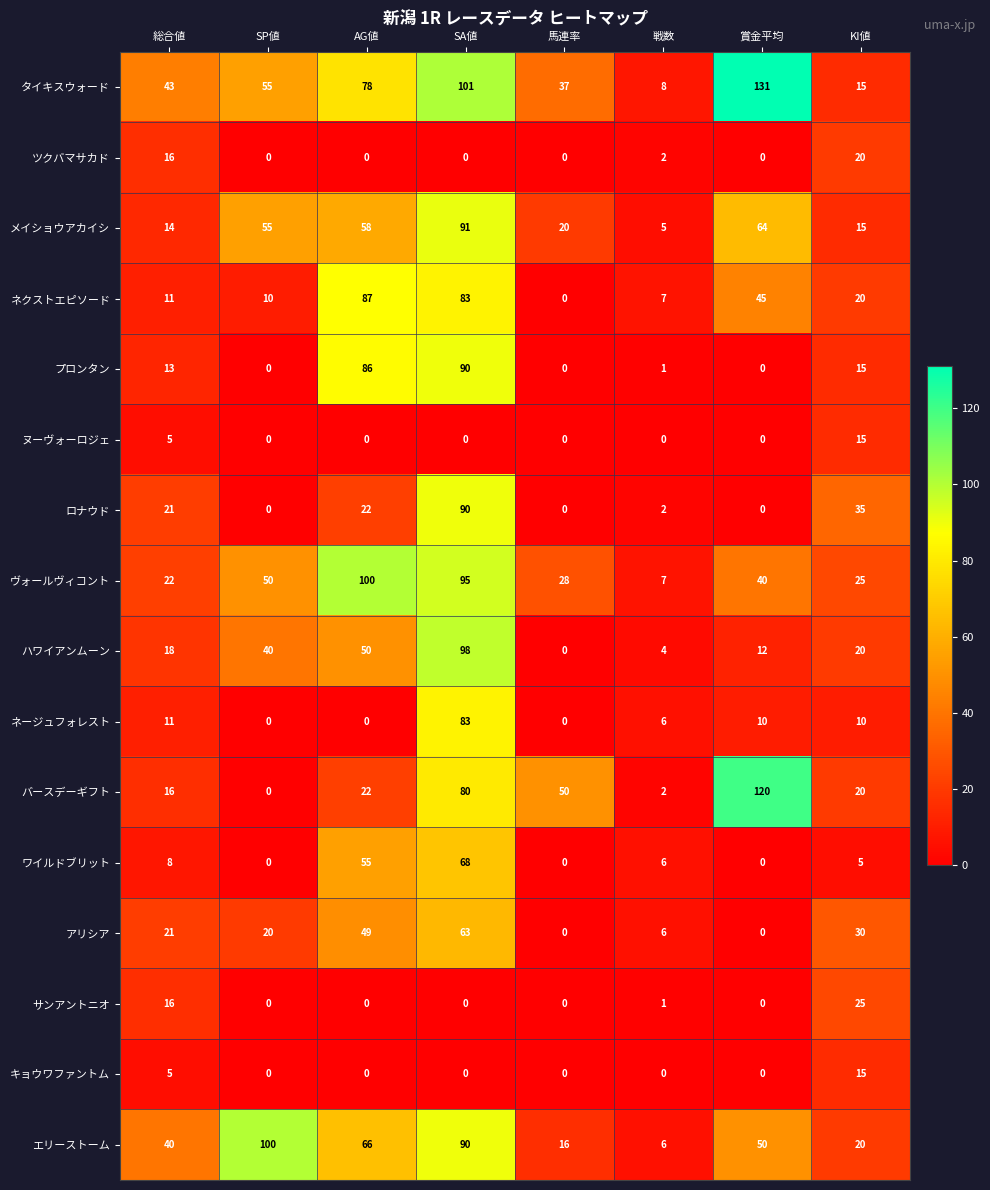

Which series has the largest range (max minus min)?

タイキスウォード